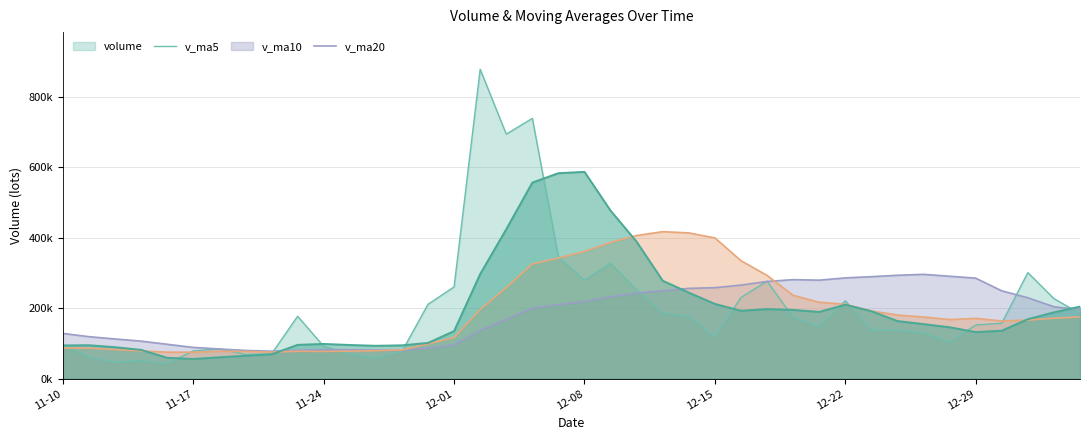

At how many categories does at least one series exceed 206?

25